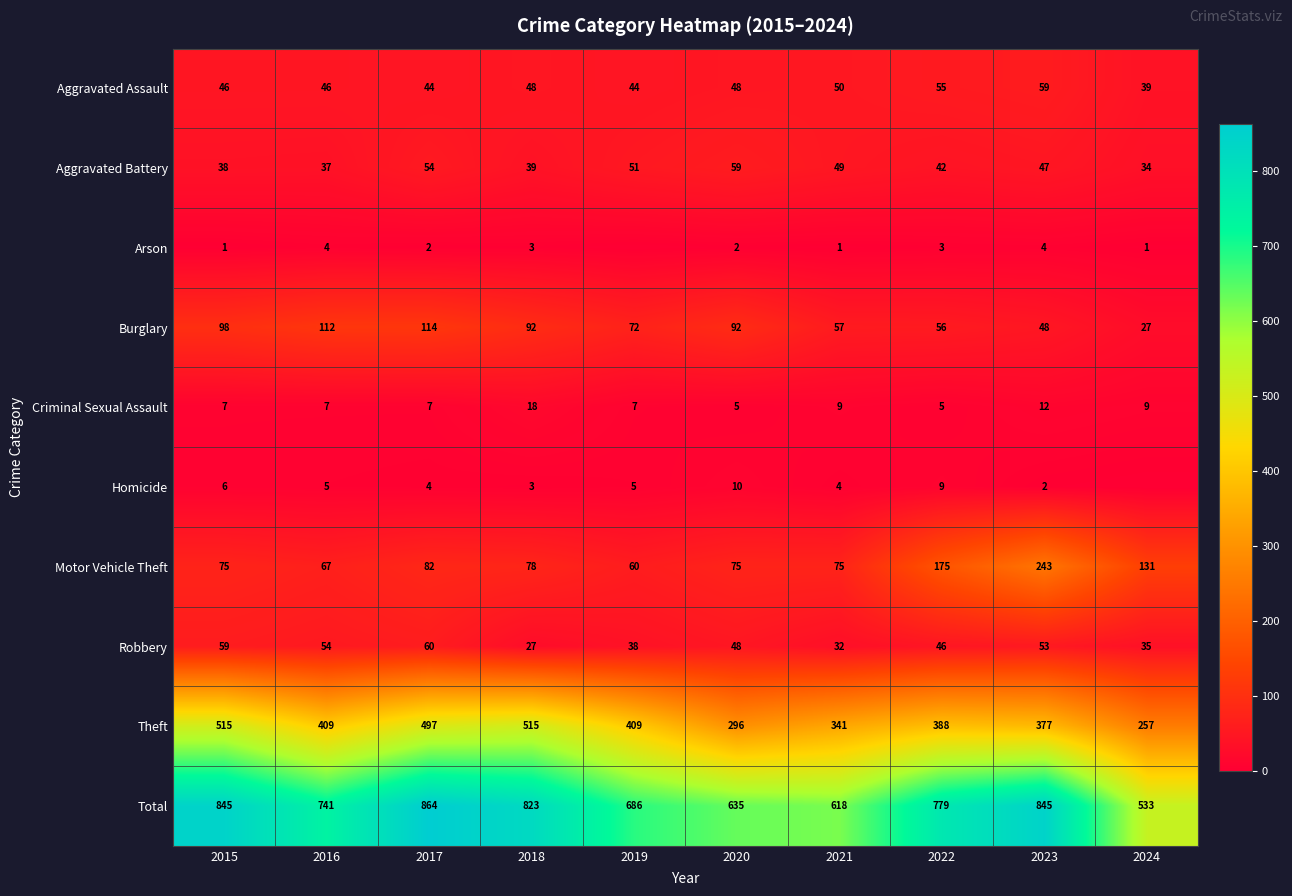

How many data points in Aggravated Assault are less than 48?

5